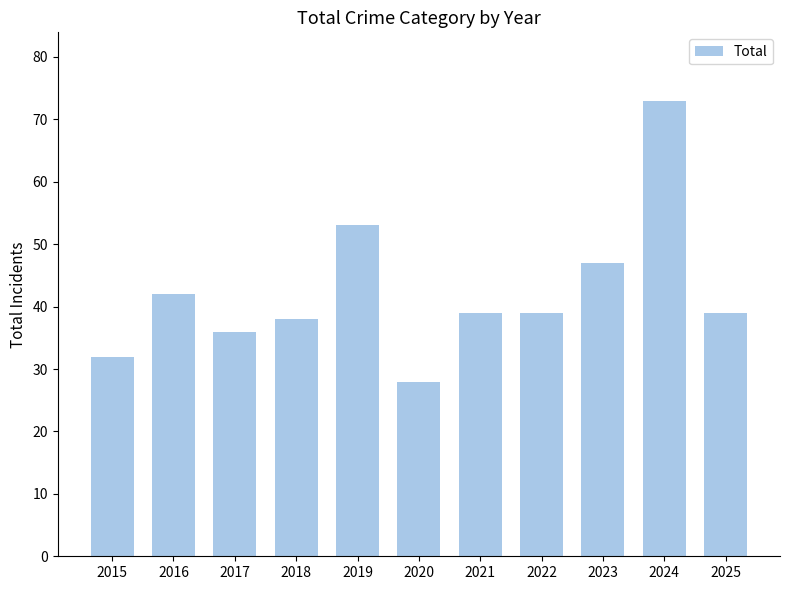

At which category does the chart reach its peak across all series?

2024